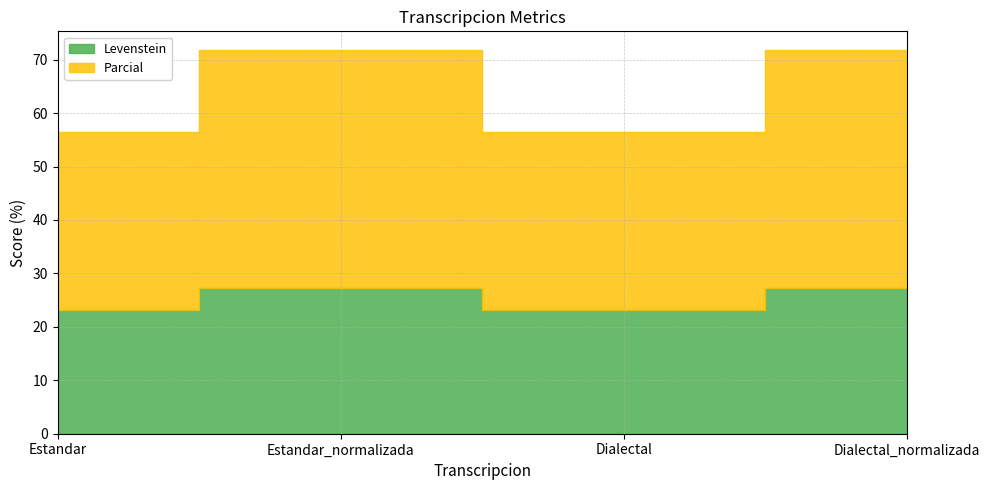

Which category has the lowest value across all series?

Estandar